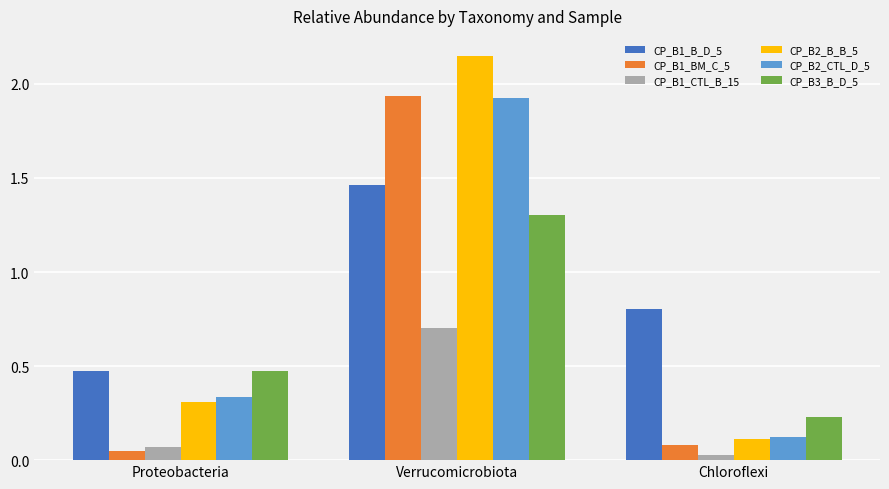

At which category is the sum across all series the highest?

Verrucomicrobiota